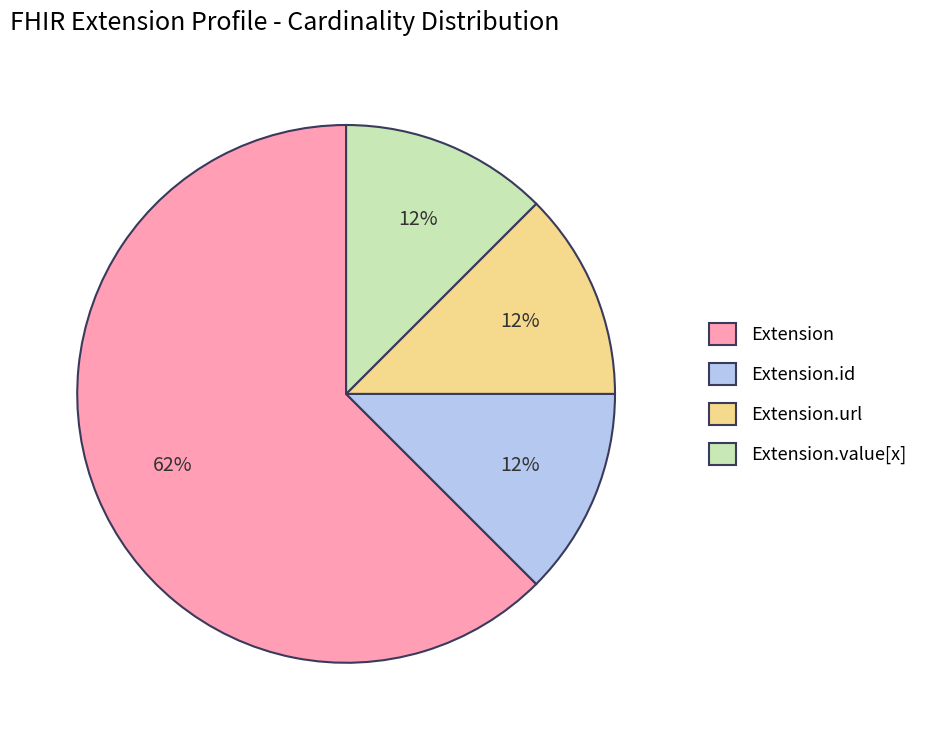

Is there a majority slice in this chart?

Yes